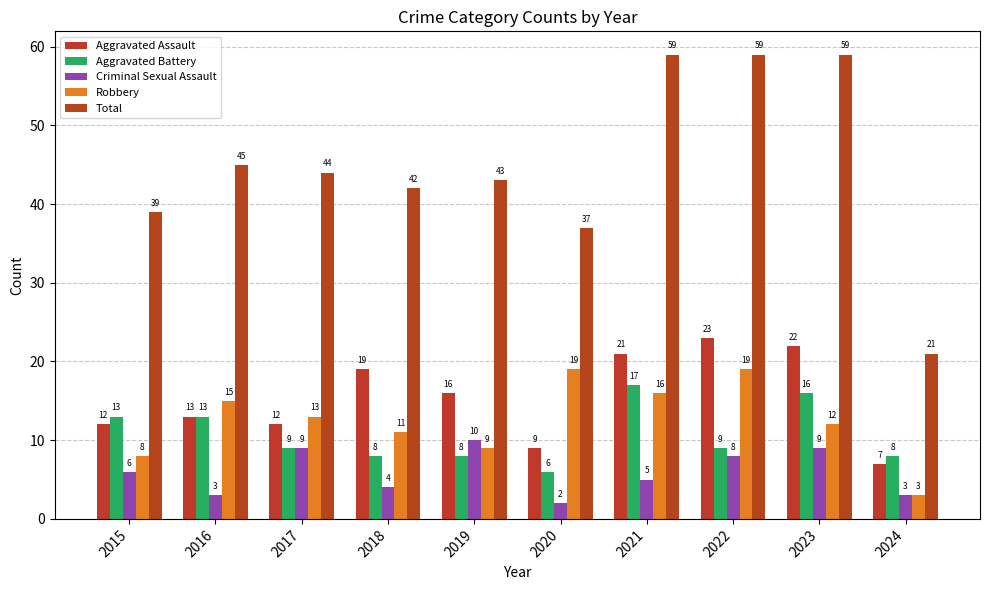

What value does the Aggravated Assault series have at 2024, to the nearest 10?

10